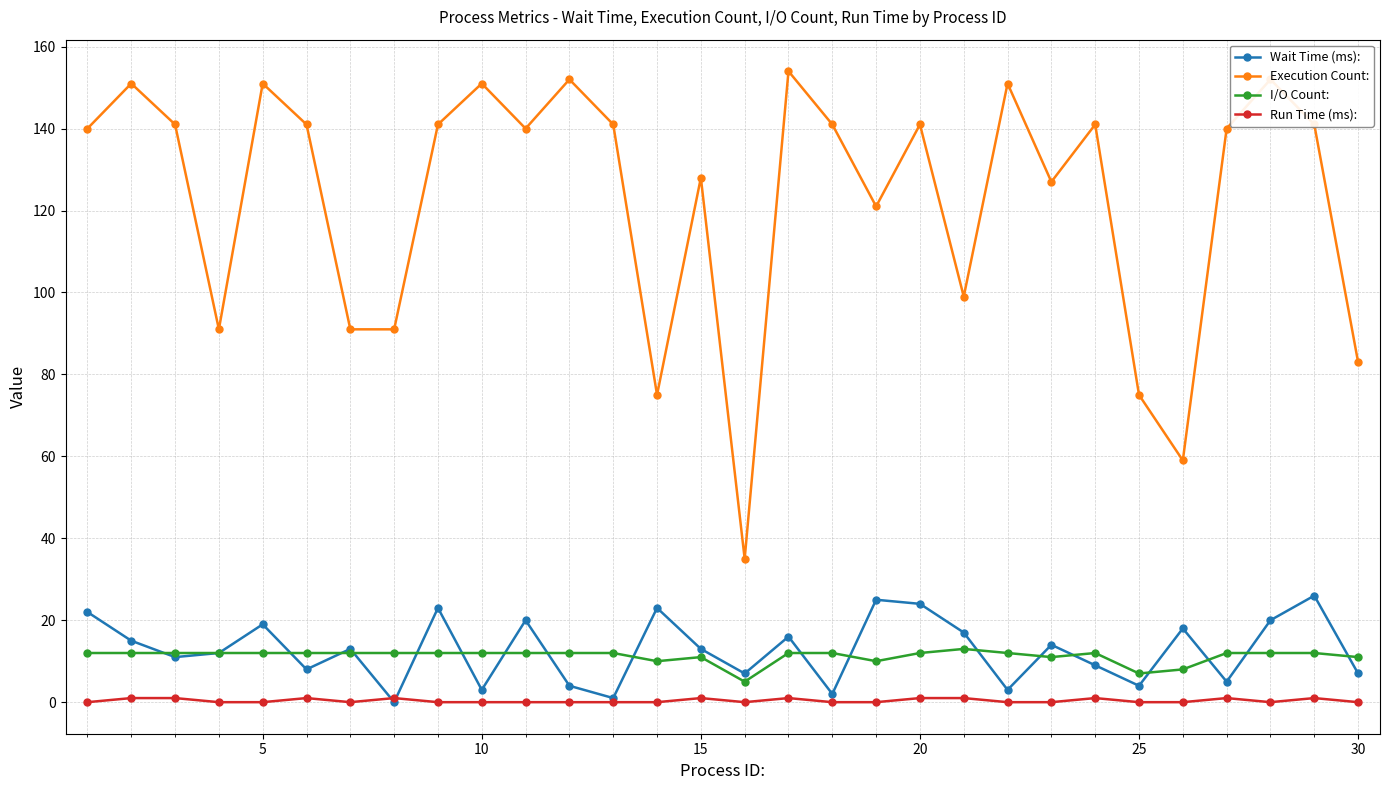

Does the chart have visible grid lines?

Yes